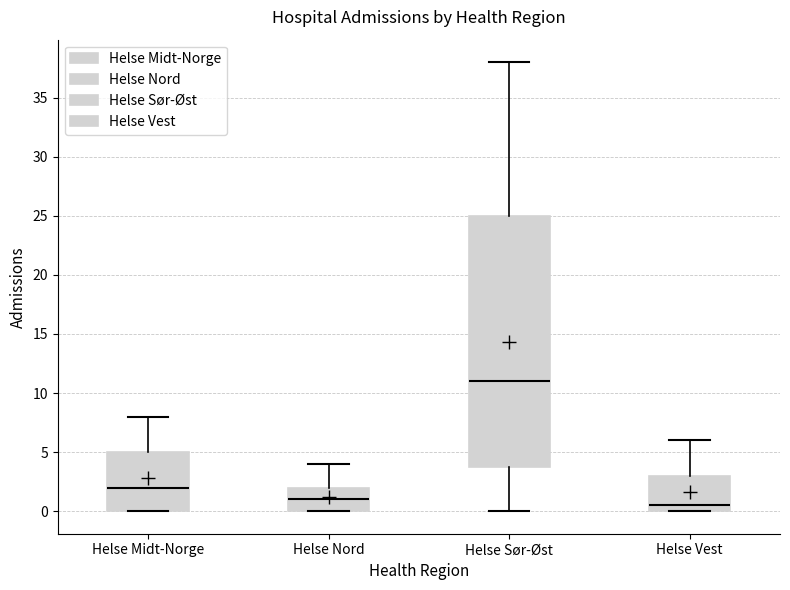

Where does the lower whisker of the box for Helse Sør-Øst end on the y-axis? The values are not printed on the chart, so give them approximately, as read against the axis.

0.0